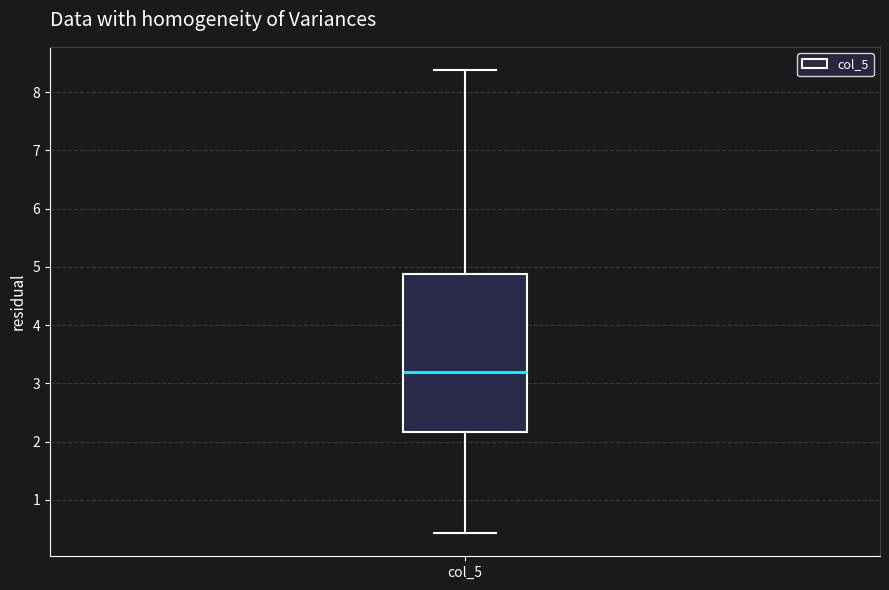

Where does the median line of the box for col_5 sit on the y-axis? The values are not printed on the chart, so give them approximately, as read against the axis.

3.2